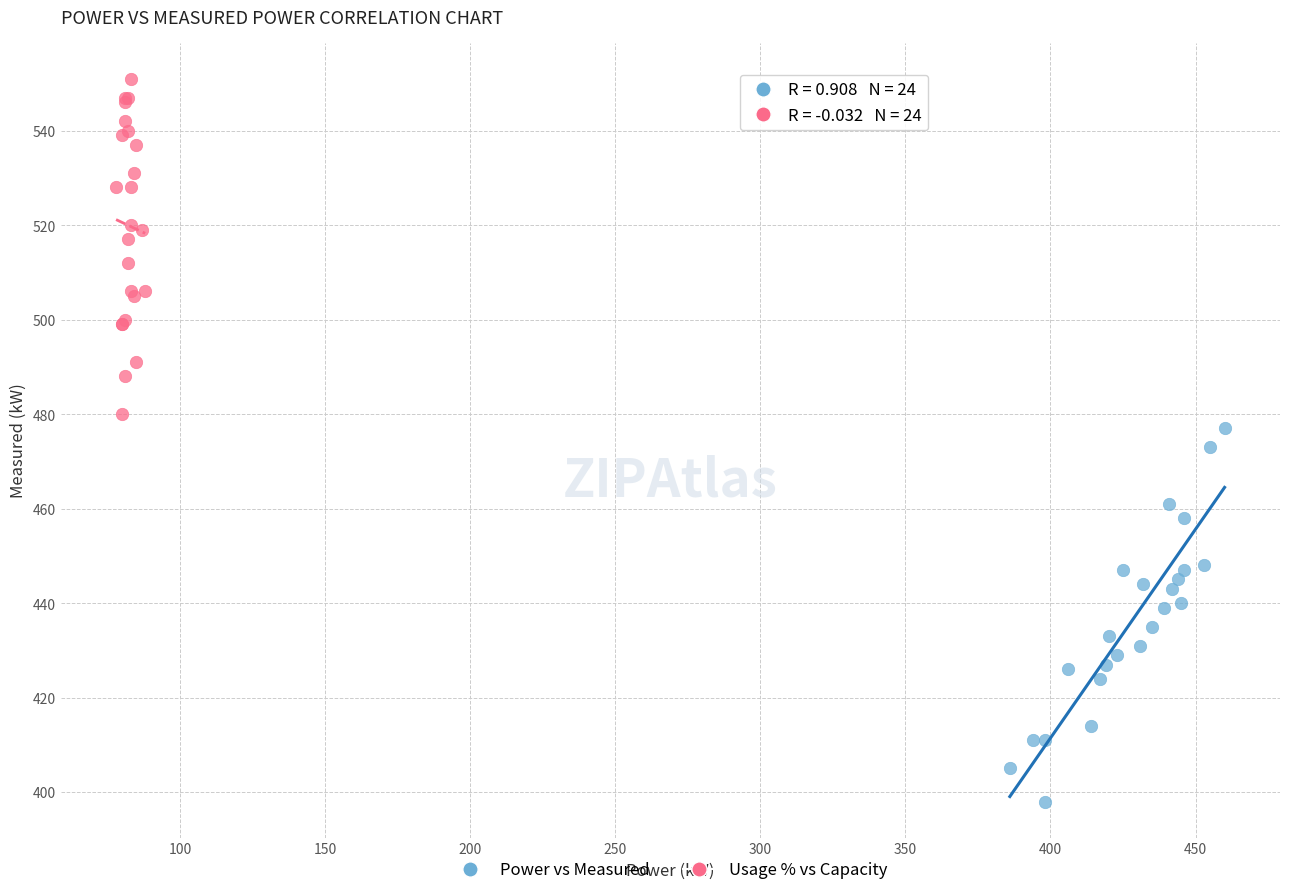

Which series reaches the minimum Y coordinate?

Power vs Measured